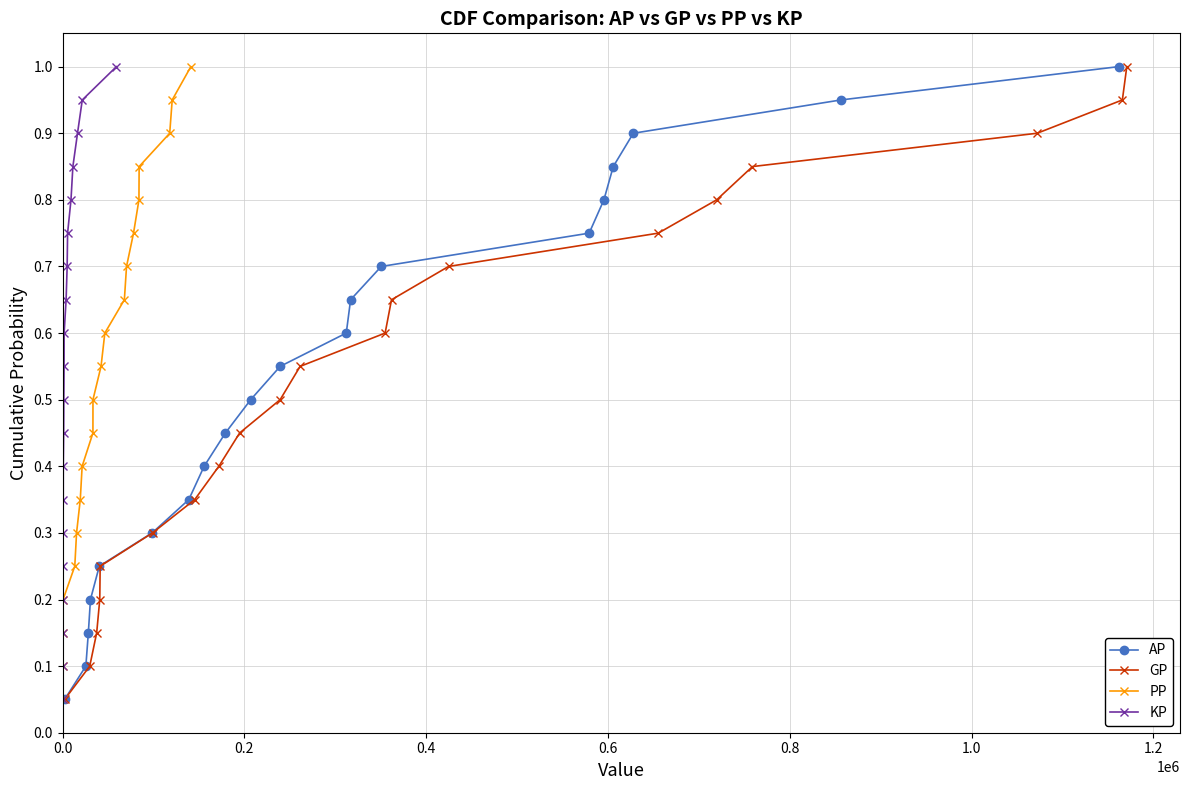

What is the value of the AP point at the 8th from the left?

0.4